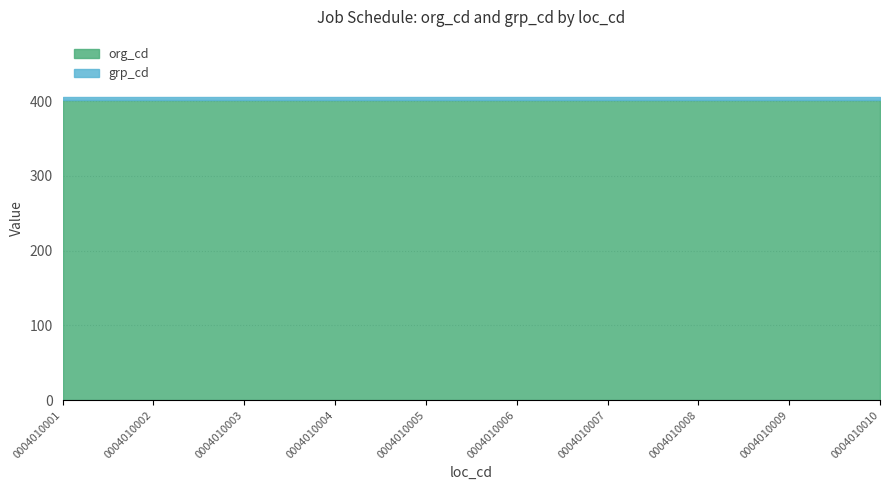

Which series changed the most between 0004010005 and 0004010008?

org_cd